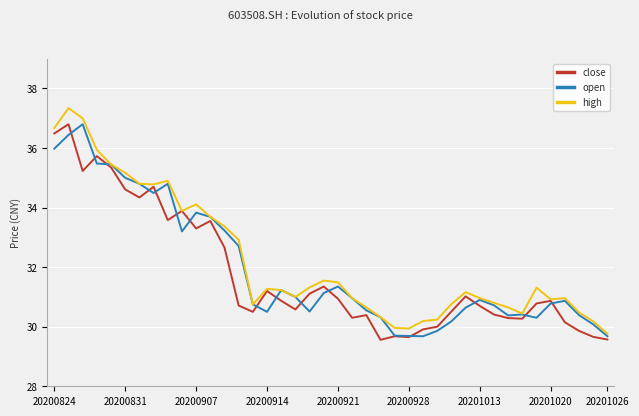

What is the minimum value for high?

29.8